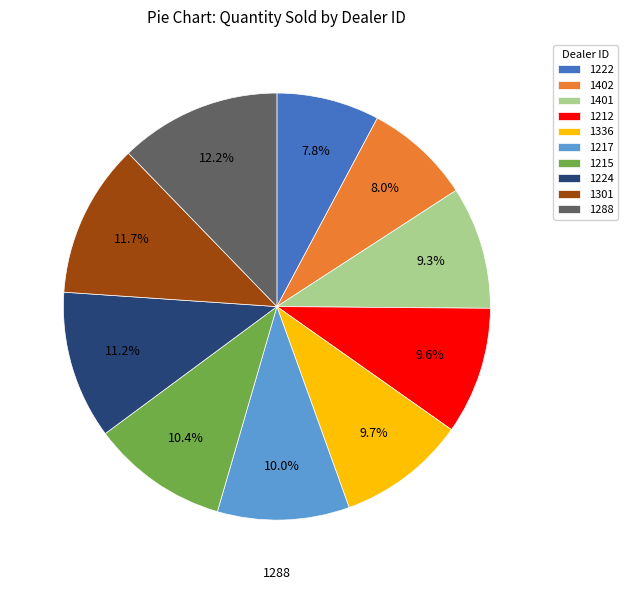

Count the number of slices in the pie.

10